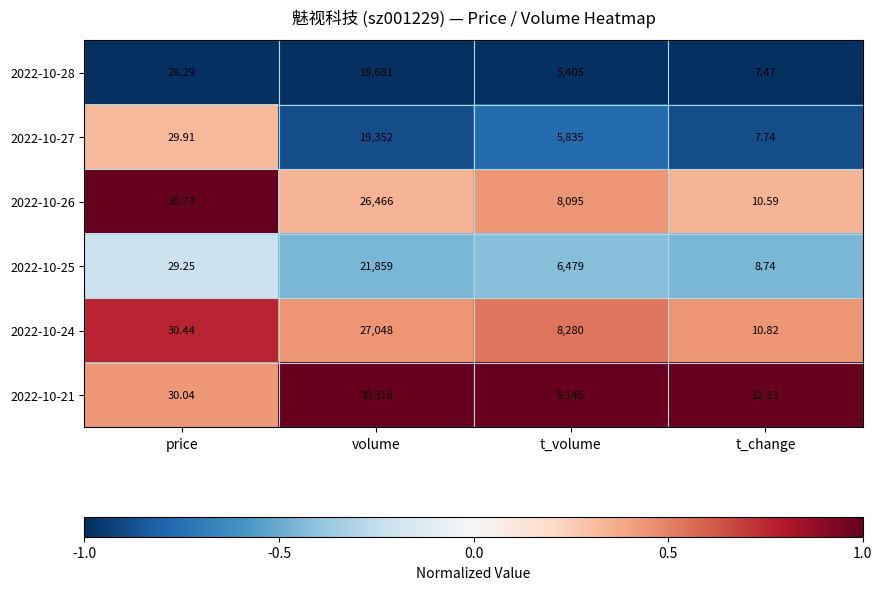

Rank the categories by 2022-10-25 value from highest to lowest.

volume, t_volume, price, t_change